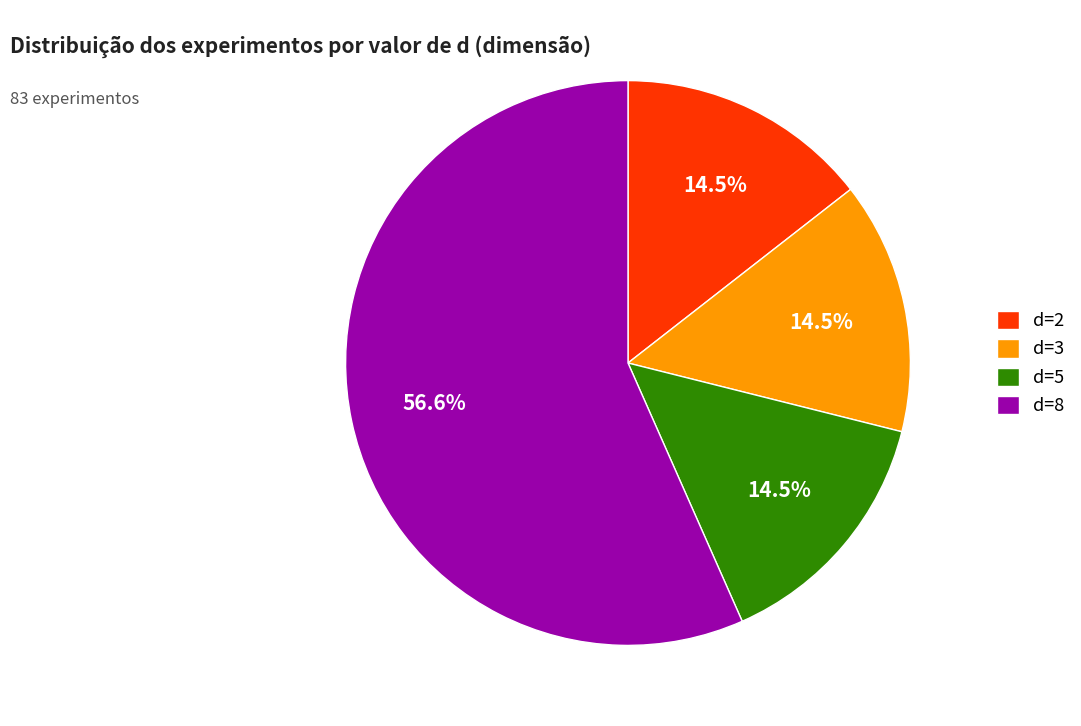

How many slices are in this pie chart?

4